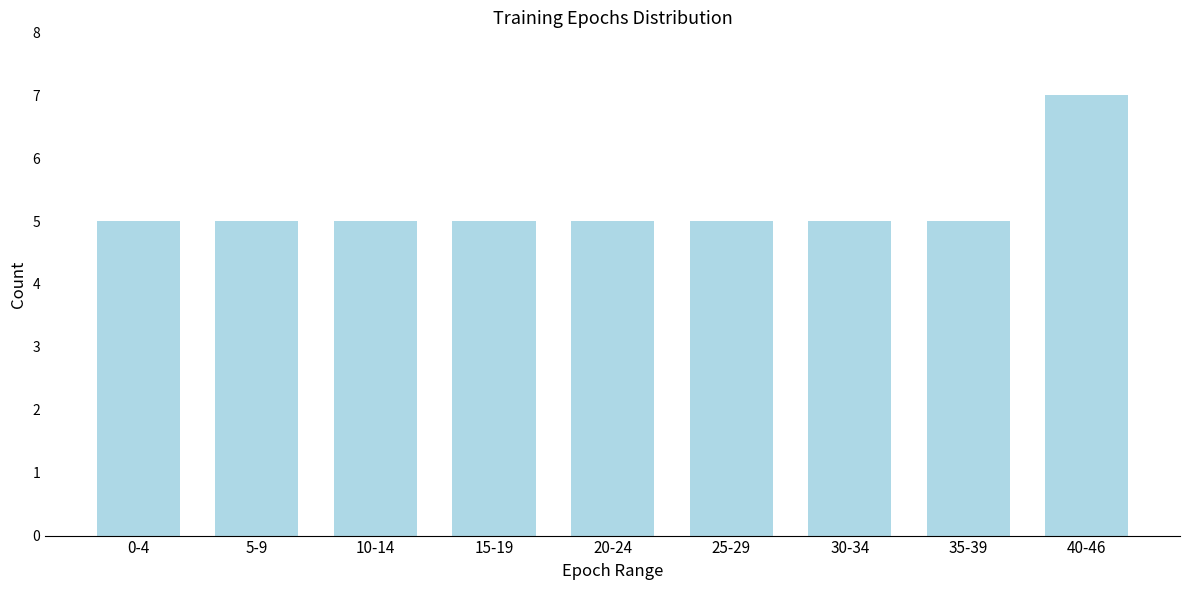

Reading left to right, extract all data points from this chart.

0-4=5	5-9=5	10-14=5	15-19=5	20-24=5	25-29=5	30-34=5	35-39=5	40-46=7